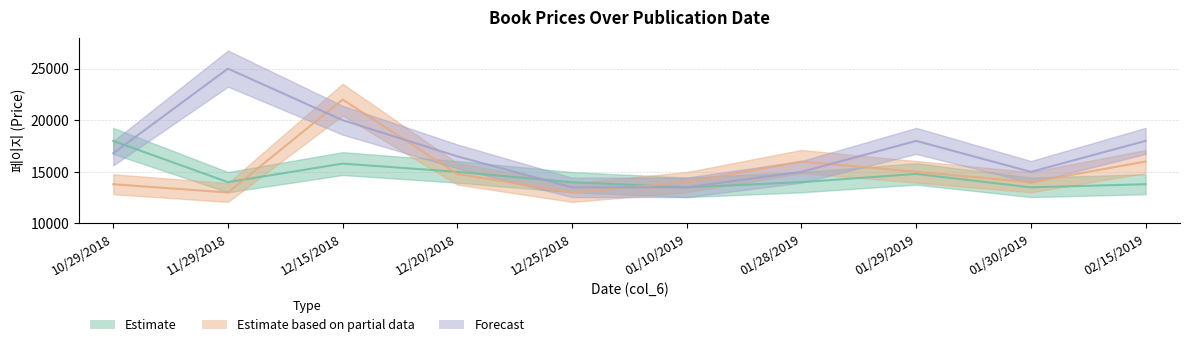

What position from the left is 01/30/2019?

9